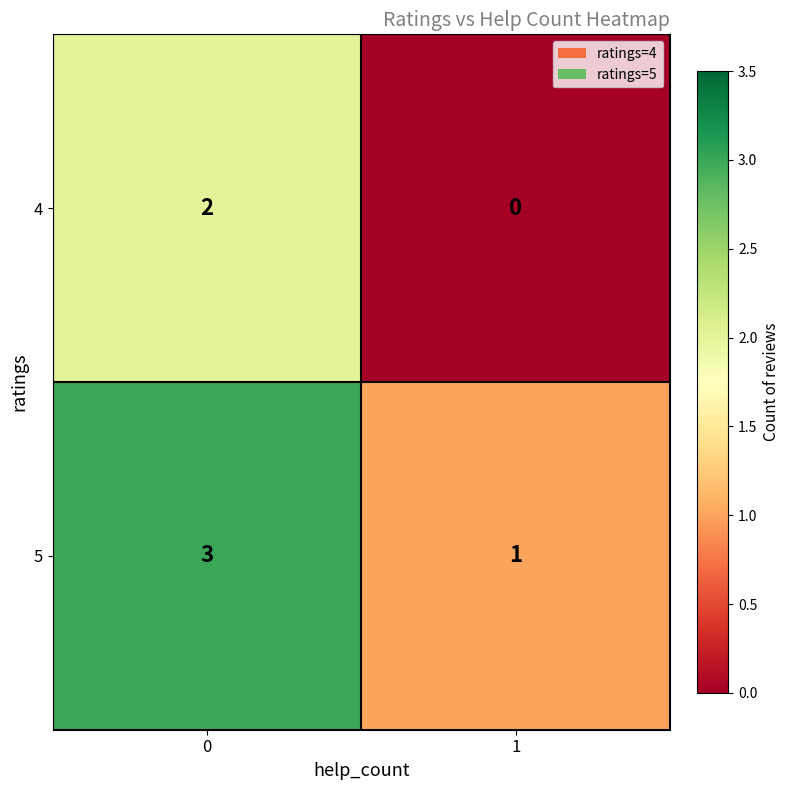

What is the spread (max minus min) of values at 0?

1